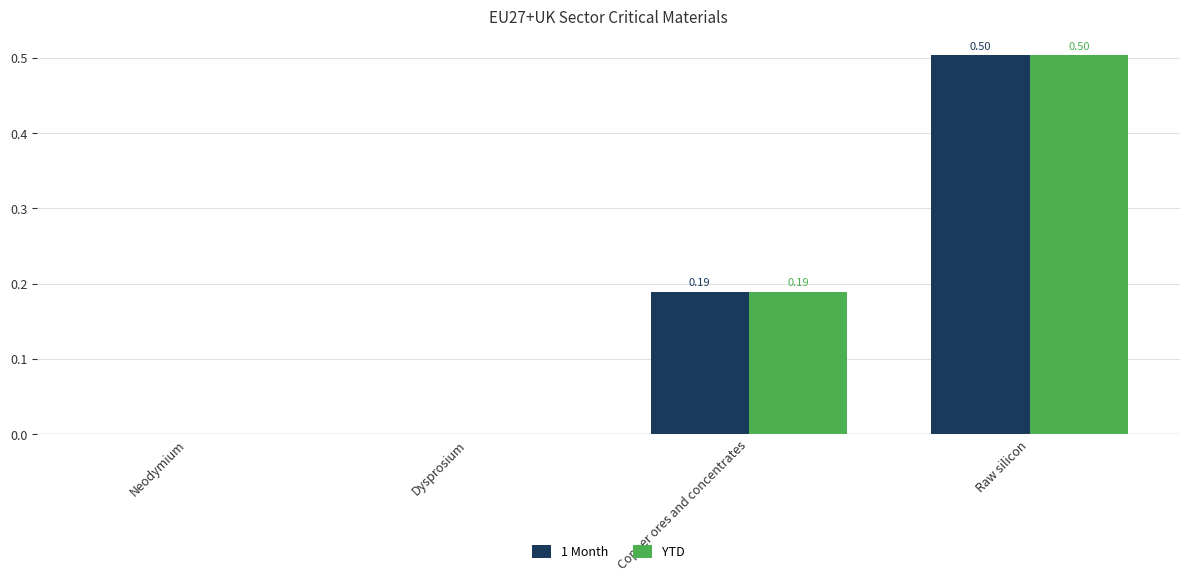

Is the value of 1 Month at Copper ores and concentrates greater than the value of YTD at Neodymium?

Yes